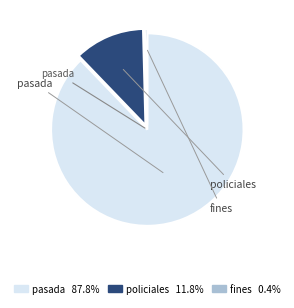

Does any single category account for the majority?

Yes